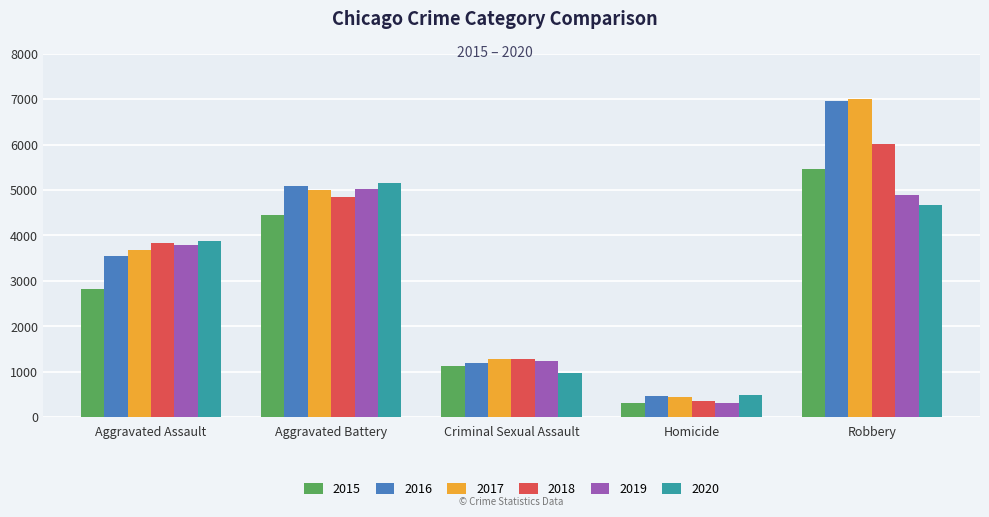

Are the bars grouped side by side (vs. stacked)?

Yes